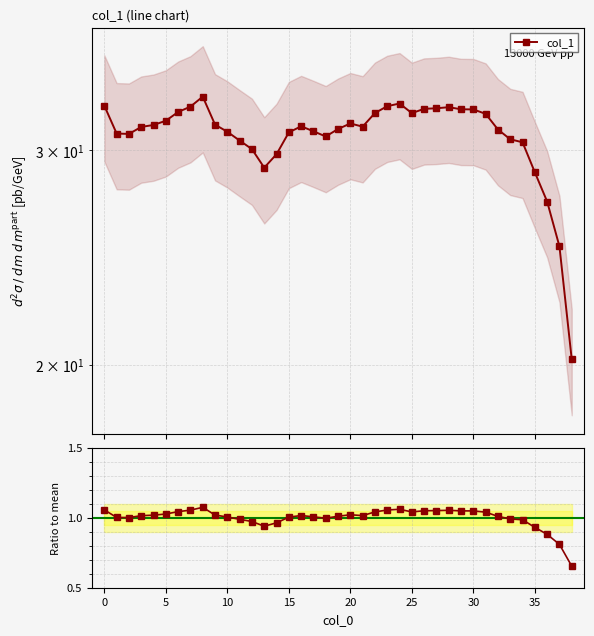

At how many categories does at least one series exceed 2?

39